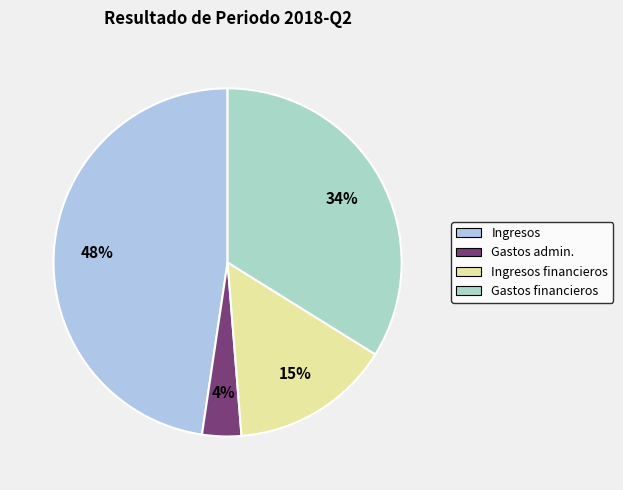

True or false: Ingresos financieros accounts for 15% of the total.

True